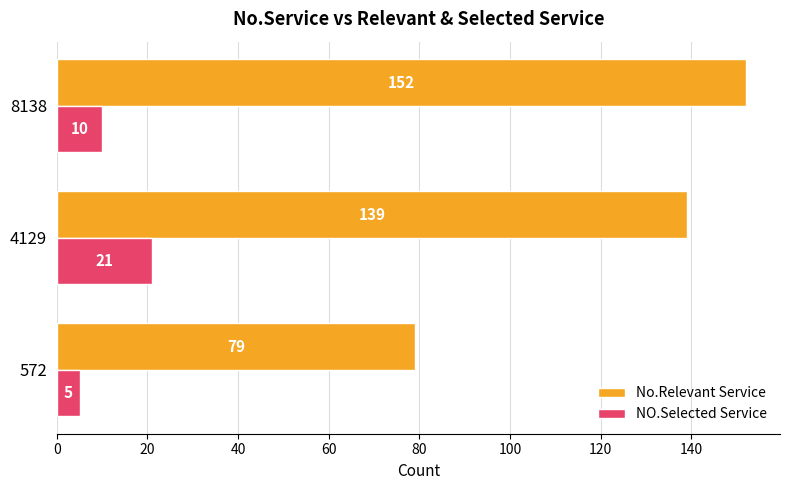

Which category has the highest value in the No.Relevant Service series?

8138